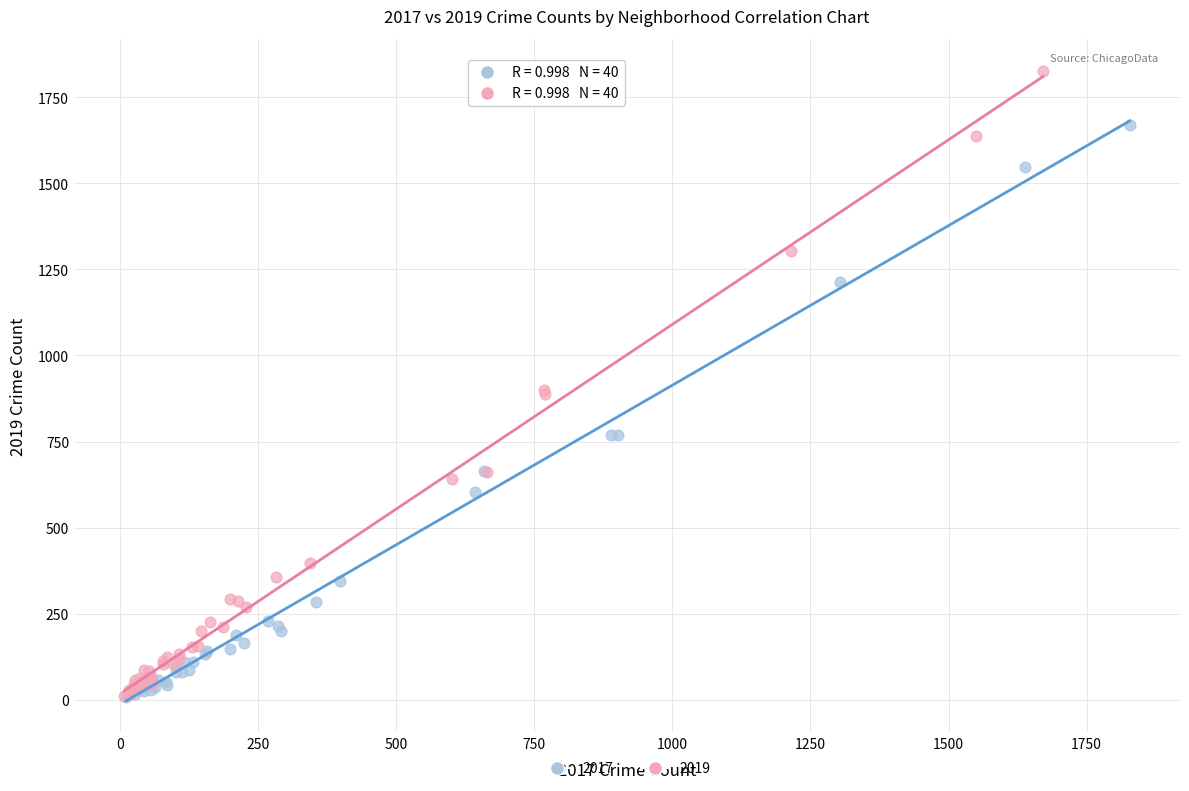

Which series has the largest Y range (max minus min)?

2019